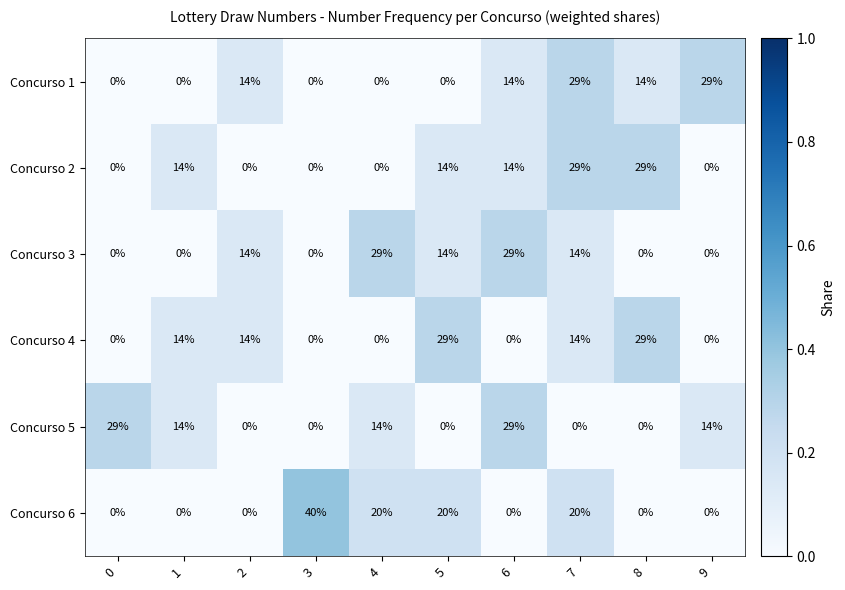

What is the difference between the Concurso 1 values at 9 and 1?

29